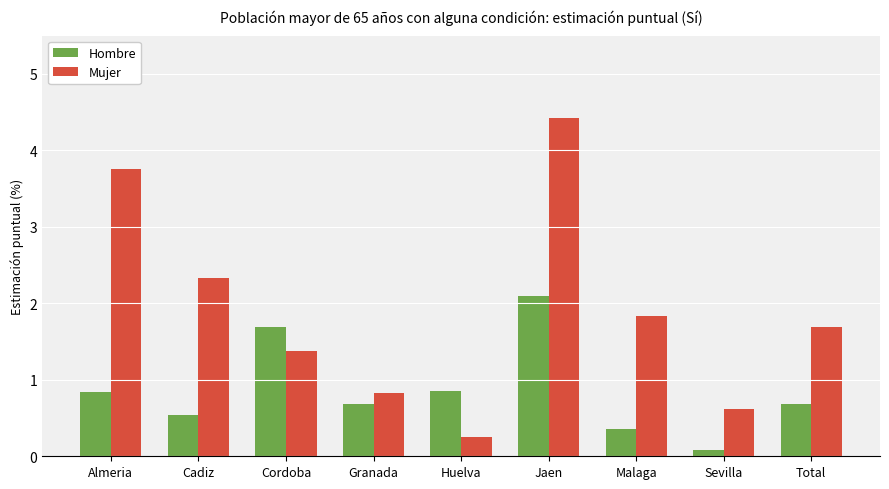

The Hombre series shows 3.1 at Jaen. True or false?

False